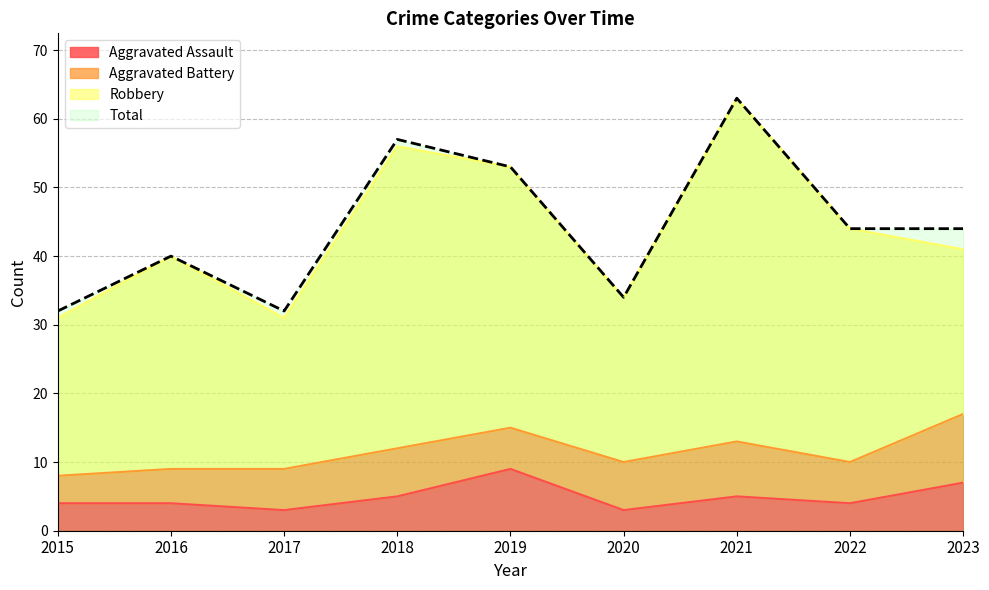

Between 2015 and 2020, which series saw the biggest shift?

Total